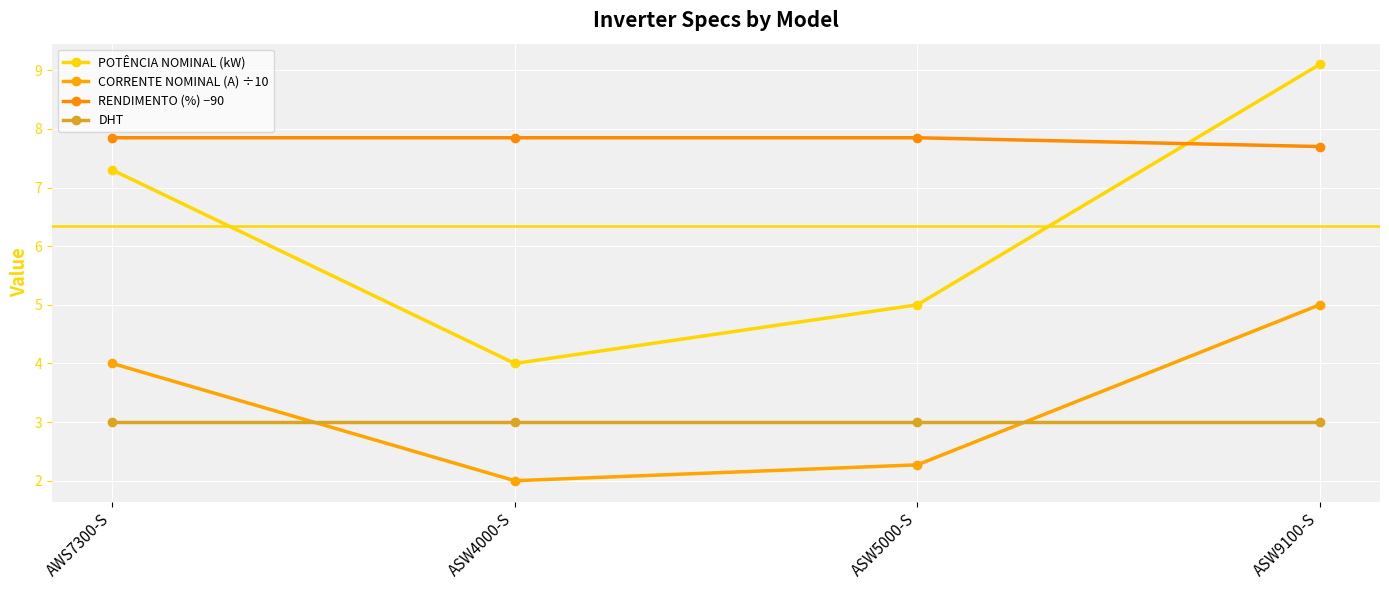

What is the value of the CORRENTE NOMINAL (A) ÷10 point at the 2nd from the left?

2.0